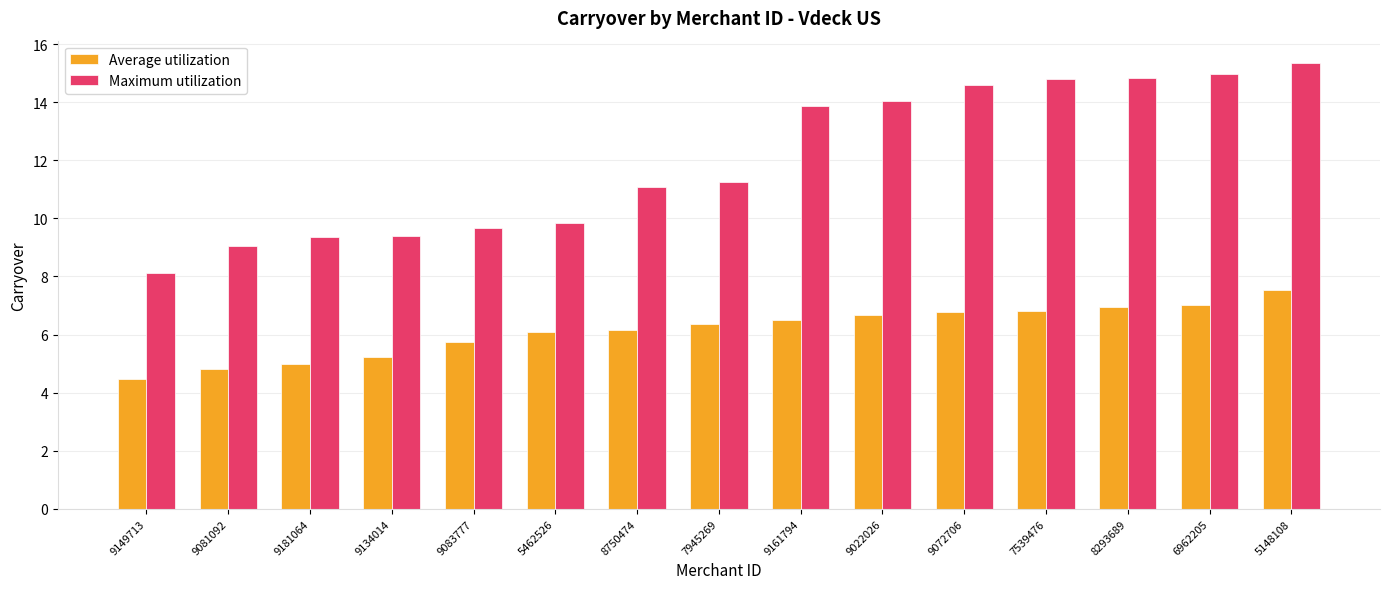

What is the sum of the Maximum utilization values at 9181064 and 8293689?

24.2